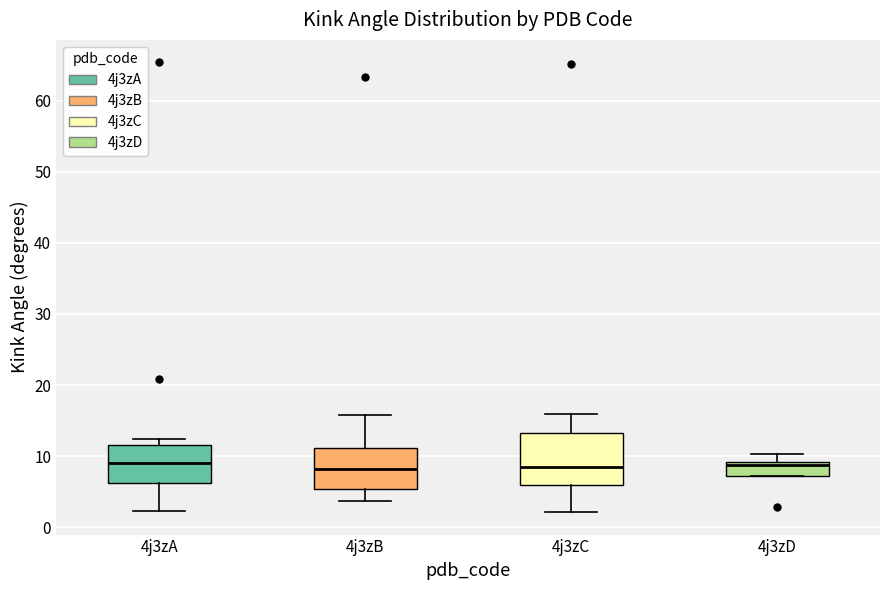

Where does the upper whisker of the box for 4j3zC end on the y-axis? The values are not printed on the chart, so give them approximately, as read against the axis.

16